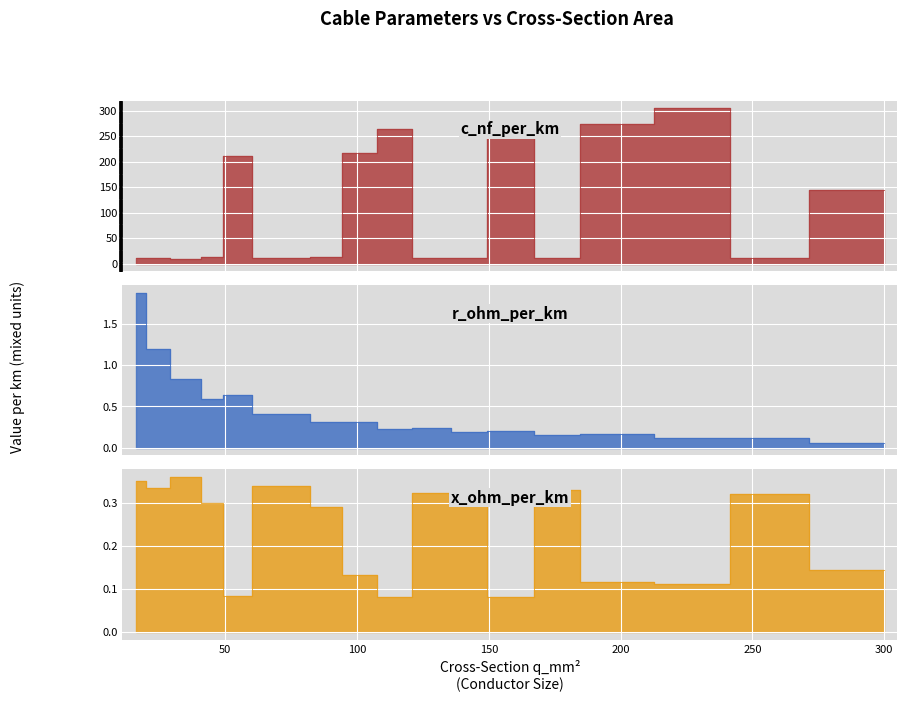

How many interior local valleys does the q_mm2 series have?

4